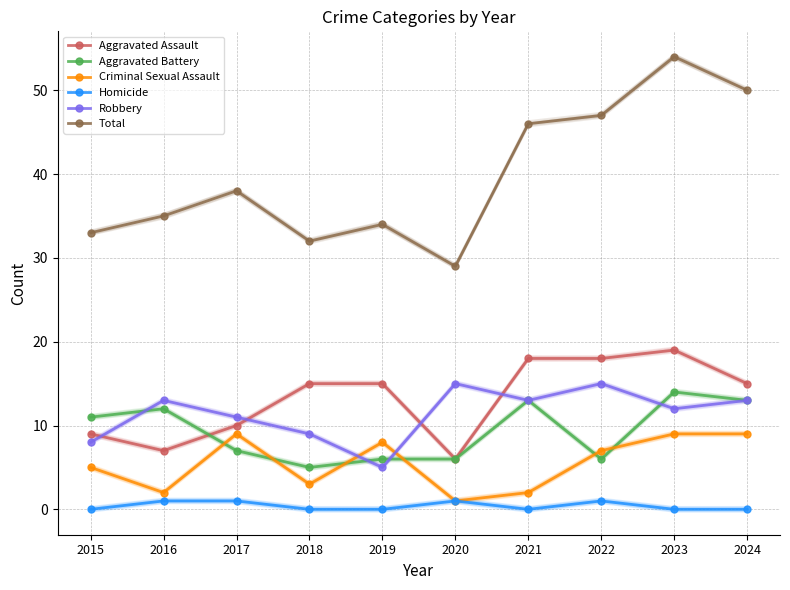

Rank the series at 2017 from highest to lowest value.

Total, Robbery, Aggravated Assault, Criminal Sexual Assault, Aggravated Battery, Homicide